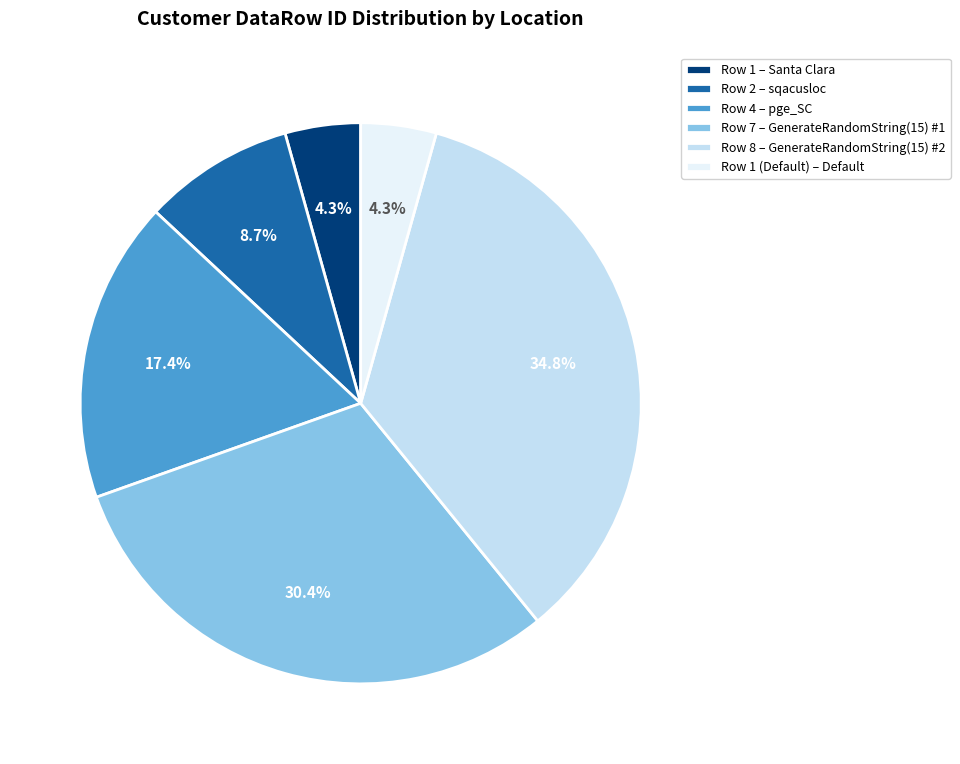

Combined, do Row 7 – GenerateRandomString(15) #1 and Row 1 – Santa Clara account for over 50%?

No